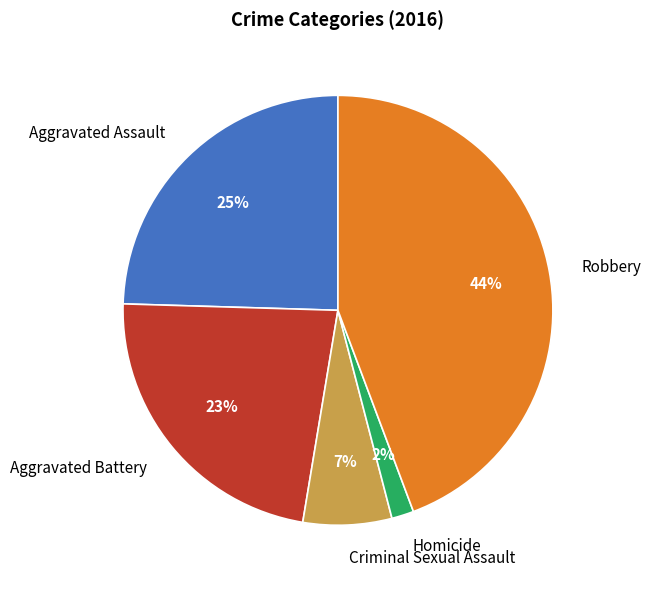

Which has a higher value, Aggravated Assault or Homicide?

Aggravated Assault